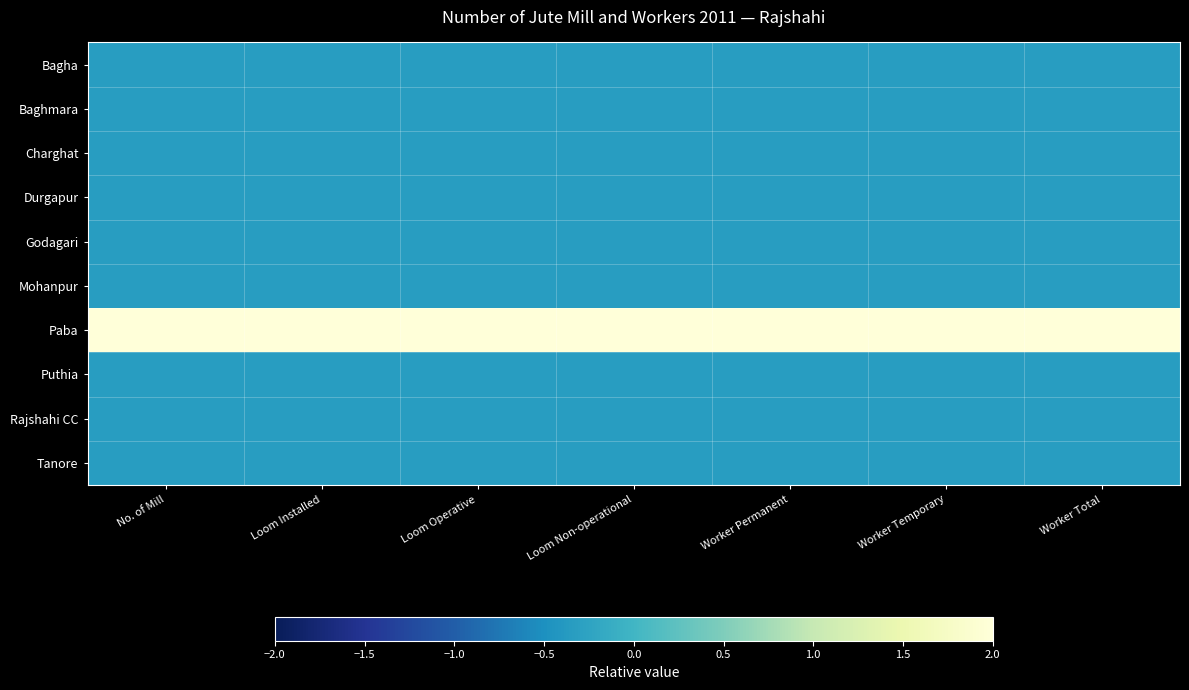

Reading left to right, list all the values displayed in this chart.

Bagha: No. of Mill=-0.3	Loom Installed=-0.3	Loom Operative=-0.3	Loom Non-operational=-0.3	Worker Permanent=-0.3	Worker Temporary=-0.3	Worker Total=-0.3
Baghmara: No. of Mill=-0.3	Loom Installed=-0.3	Loom Operative=-0.3	Loom Non-operational=-0.3	Worker Permanent=-0.3	Worker Temporary=-0.3	Worker Total=-0.3
Charghat: No. of Mill=-0.3	Loom Installed=-0.3	Loom Operative=-0.3	Loom Non-operational=-0.3	Worker Permanent=-0.3	Worker Temporary=-0.3	Worker Total=-0.3
Durgapur: No. of Mill=-0.3	Loom Installed=-0.3	Loom Operative=-0.3	Loom Non-operational=-0.3	Worker Permanent=-0.3	Worker Temporary=-0.3	Worker Total=-0.3
Godagari: No. of Mill=-0.3	Loom Installed=-0.3	Loom Operative=-0.3	Loom Non-operational=-0.3	Worker Permanent=-0.3	Worker Temporary=-0.3	Worker Total=-0.3
Mohanpur: No. of Mill=-0.3	Loom Installed=-0.3	Loom Operative=-0.3	Loom Non-operational=-0.3	Worker Permanent=-0.3	Worker Temporary=-0.3	Worker Total=-0.3
Paba: No. of Mill=3.0	Loom Installed=3.0	Loom Operative=3.0	Loom Non-operational=3.0	Worker Permanent=3.0	Worker Temporary=3.0	Worker Total=3.0
Puthia: No. of Mill=-0.3	Loom Installed=-0.3	Loom Operative=-0.3	Loom Non-operational=-0.3	Worker Permanent=-0.3	Worker Temporary=-0.3	Worker Total=-0.3
Rajshahi CC: No. of Mill=-0.3	Loom Installed=-0.3	Loom Operative=-0.3	Loom Non-operational=-0.3	Worker Permanent=-0.3	Worker Temporary=-0.3	Worker Total=-0.3
Tanore: No. of Mill=-0.3	Loom Installed=-0.3	Loom Operative=-0.3	Loom Non-operational=-0.3	Worker Permanent=-0.3	Worker Temporary=-0.3	Worker Total=-0.3